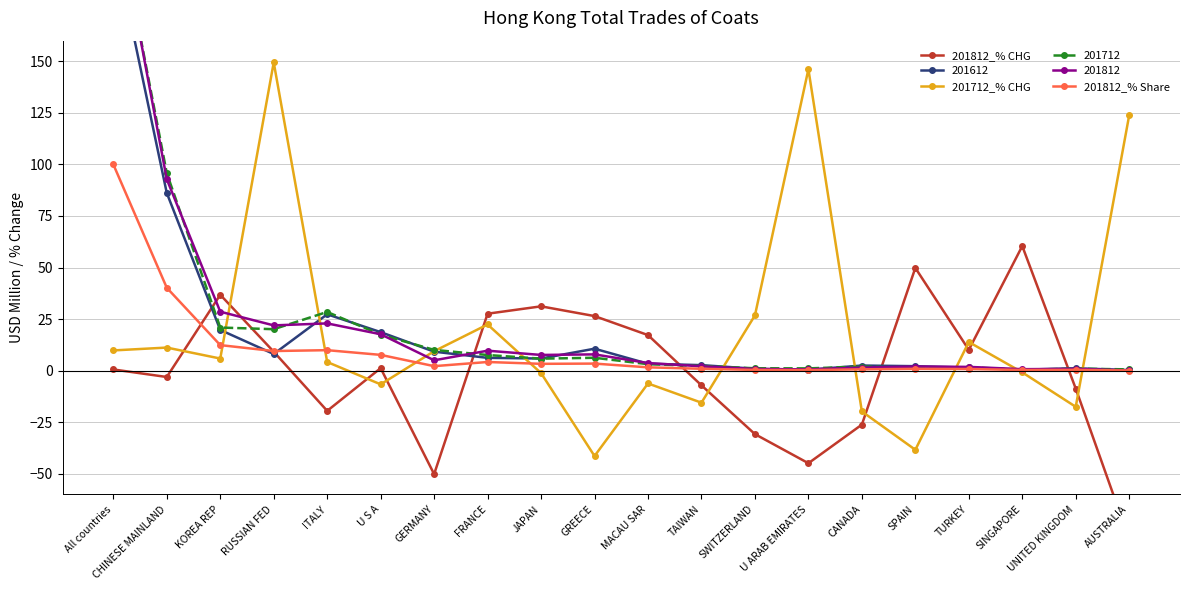

Between CANADA and CHINESE MAINLAND, which is larger?

CHINESE MAINLAND